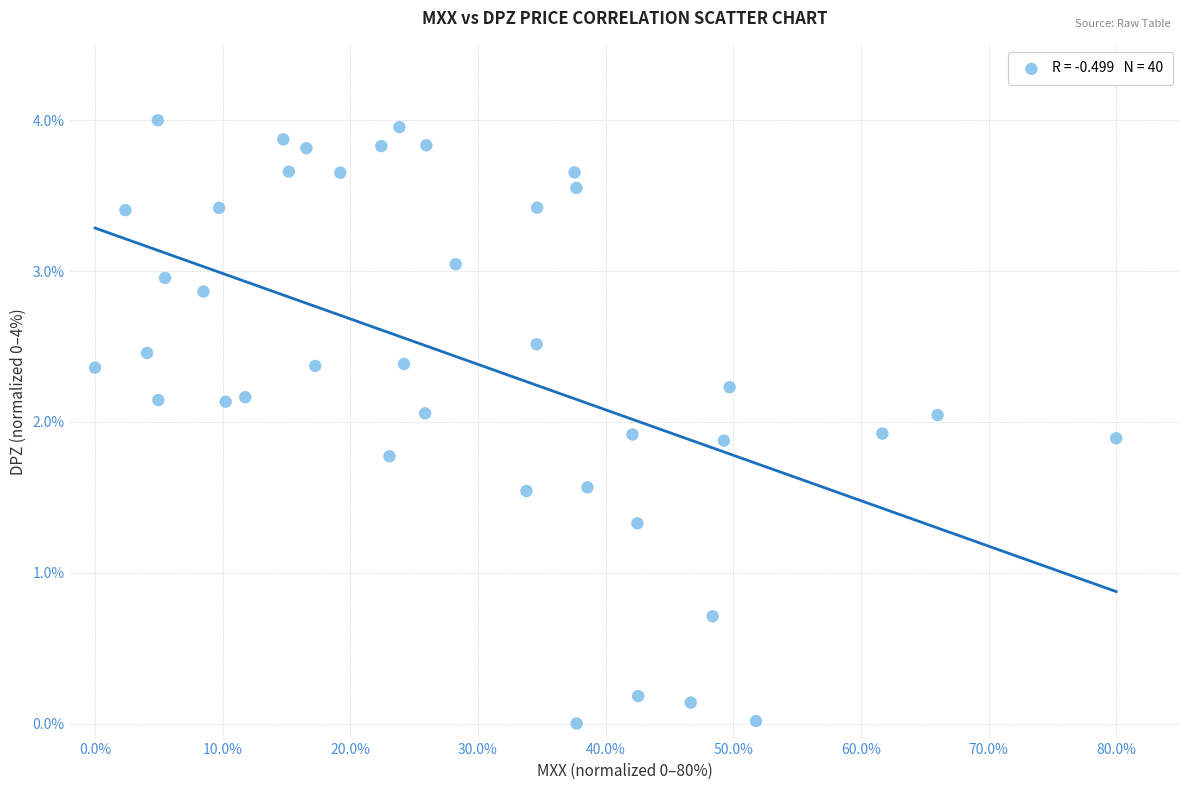

What is the range of X values (max minus min)?

80.0